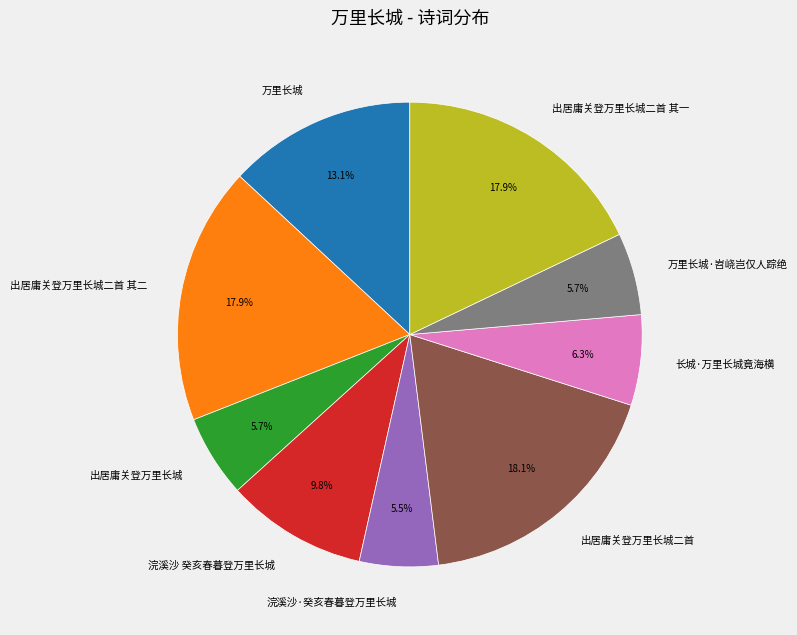

How many slices are in this pie chart?

9